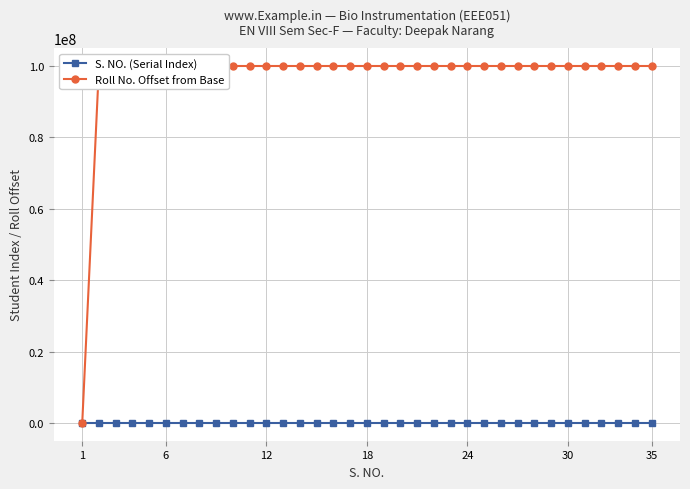

What is the maximum value shown in the chart?

100000024